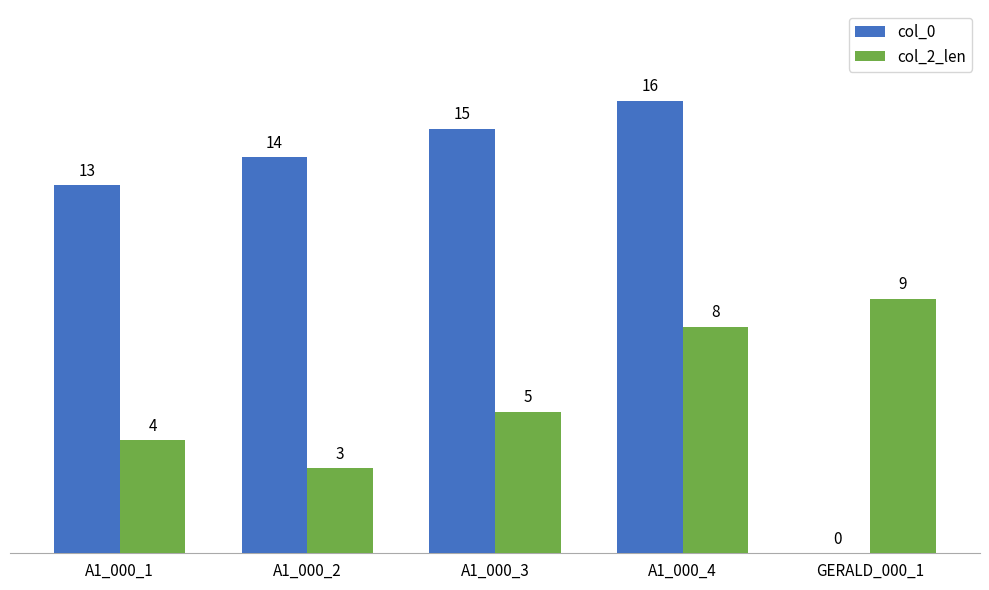

How many groups of bars are there?

5